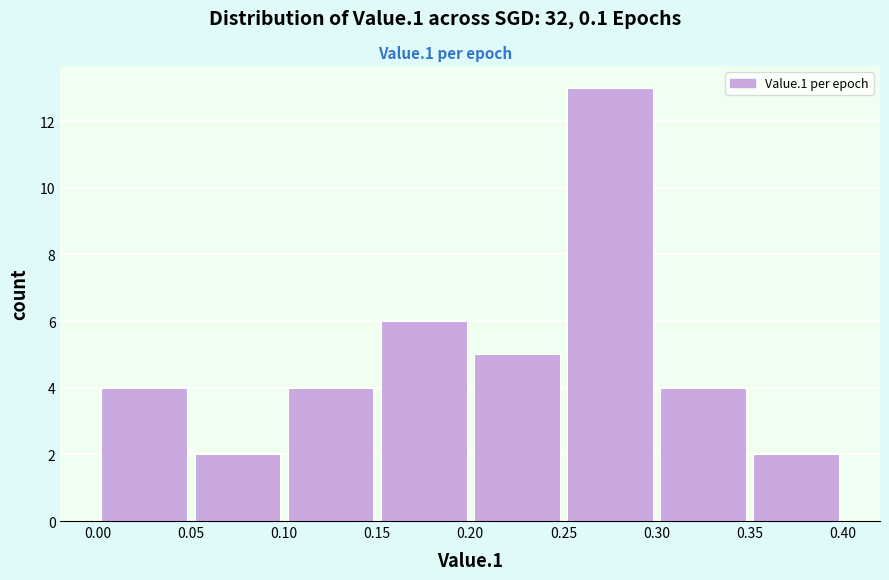

Reading left to right, list every bar in this chart as the range it spans on the x-axis followed by its height. The values are not printed on the chart, so give them approximately, as read against the axis.

0.00 to 0.05: 4
0.05 to 0.10: 2
0.10 to 0.15: 4
0.15 to 0.20: 6
0.20 to 0.25: 5
0.25 to 0.30: 13
0.30 to 0.35: 4
0.35 to 0.40: 2